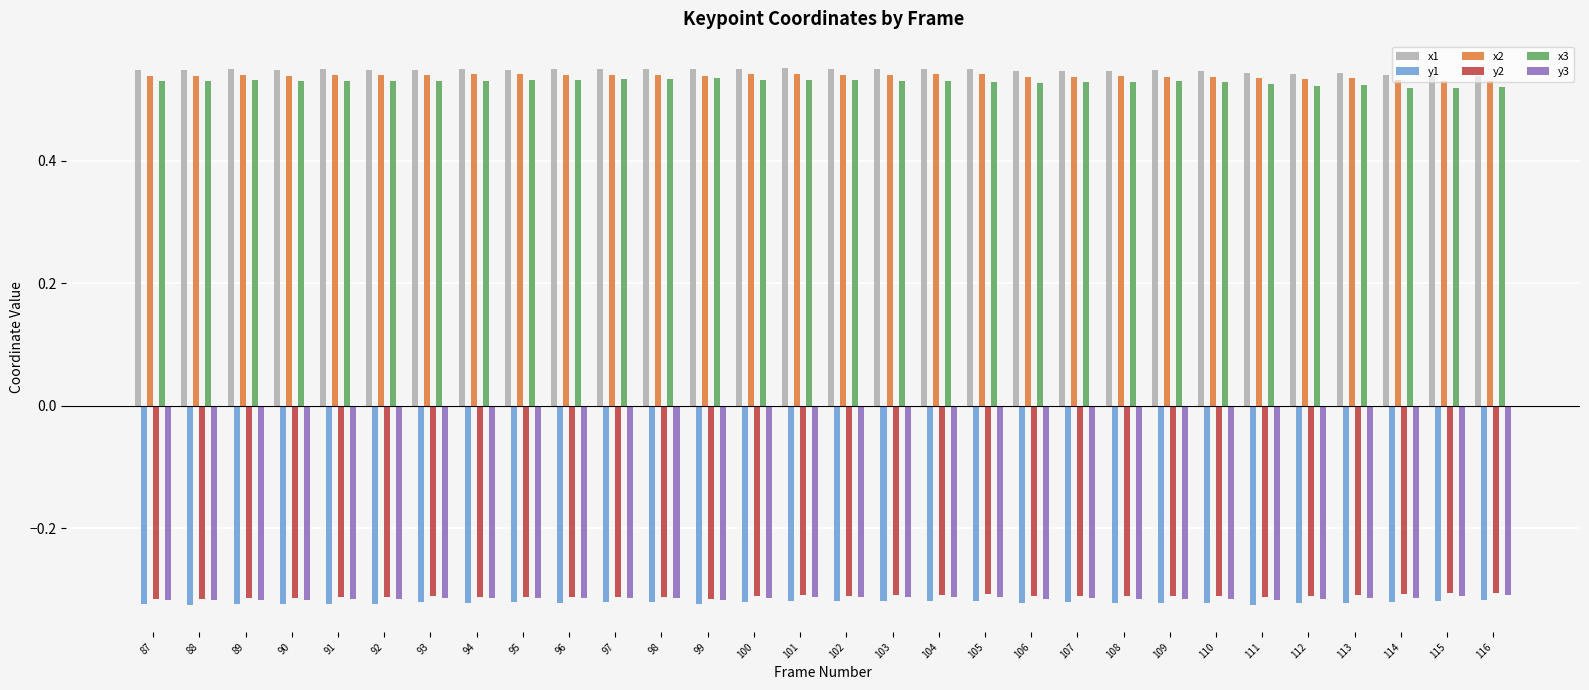

Is it true that y3 equals -0.1 at 90?

False